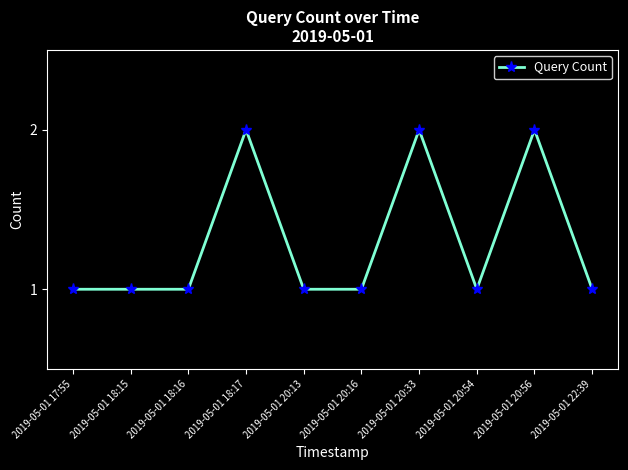

The value at 2019-05-01 20:33 is 1. True or false?

False